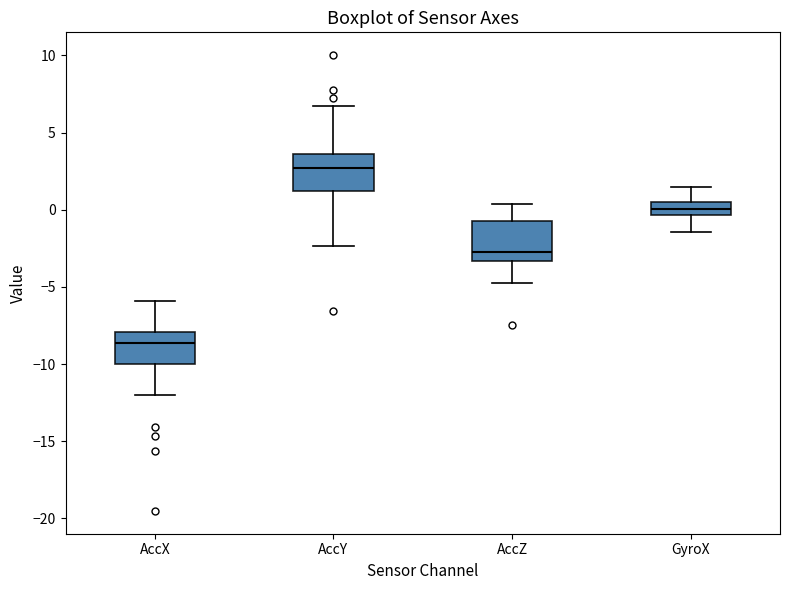

Where is the lower edge of the box for AccY on the y-axis? The values are not printed on the chart, so give them approximately, as read against the axis.

1.0